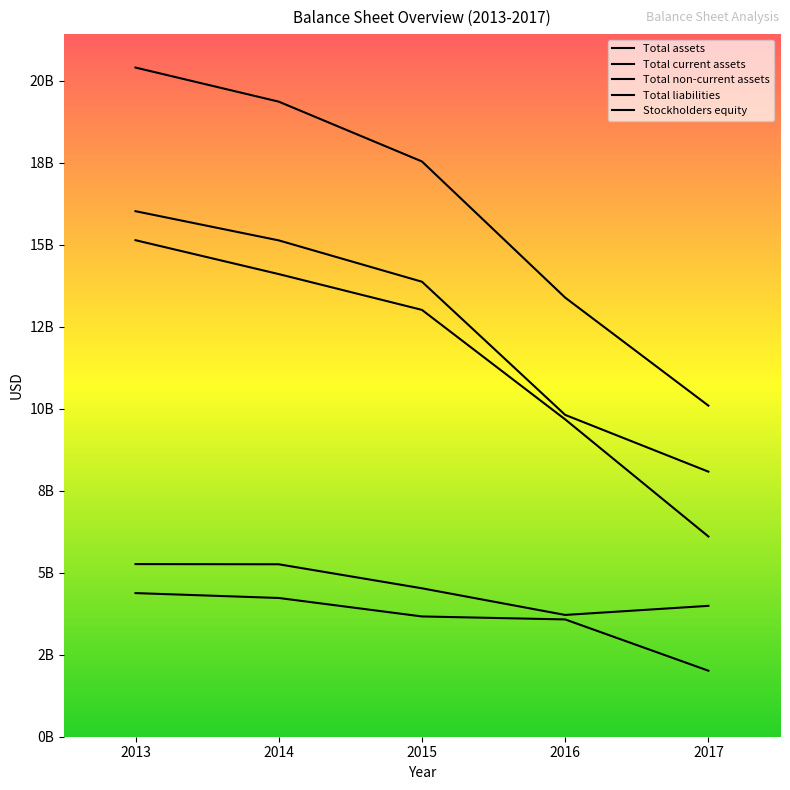

Reading right to left, transcribe all the data shown in this chart.

Total assets: 10096300000	13390600000	17542200000	19366400000	20405300000
Total current assets: 2013200000	3576700000	3667700000	4230800000	4379800000
Total non-current assets: 8083100000	9813900000	13874500000	15135600000	16025500000
Total liabilities: 6105500000	9677000000	13016200000	14107900000	15140900000
Stockholders equity: 3990800000	3713600000	4526000000	5258500000	5264400000